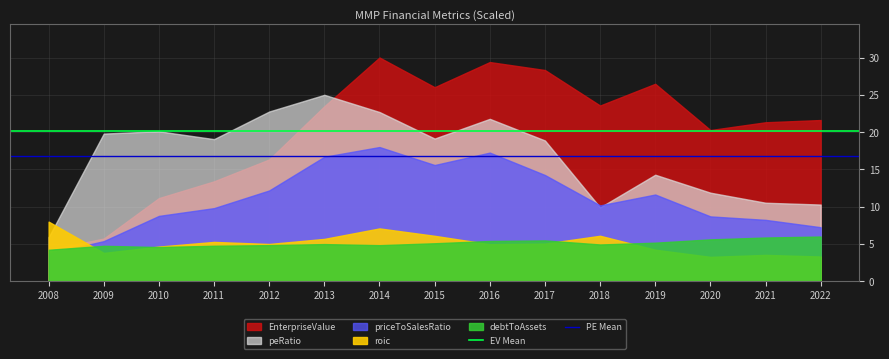

What is the sum of all EV Mean values?

40.2